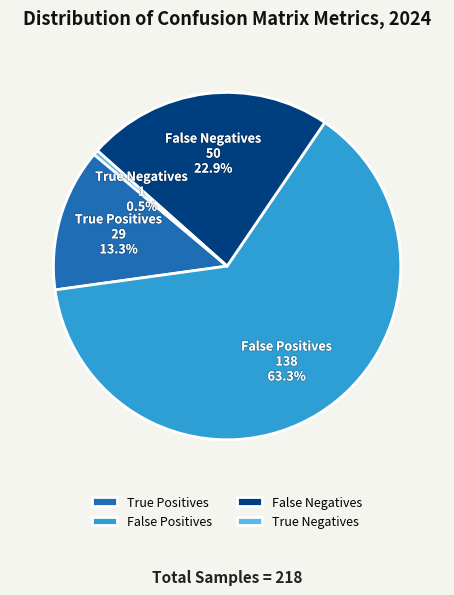

Rank the categories by value from lowest to highest.

True Negatives, True Positives, False Negatives, False Positives